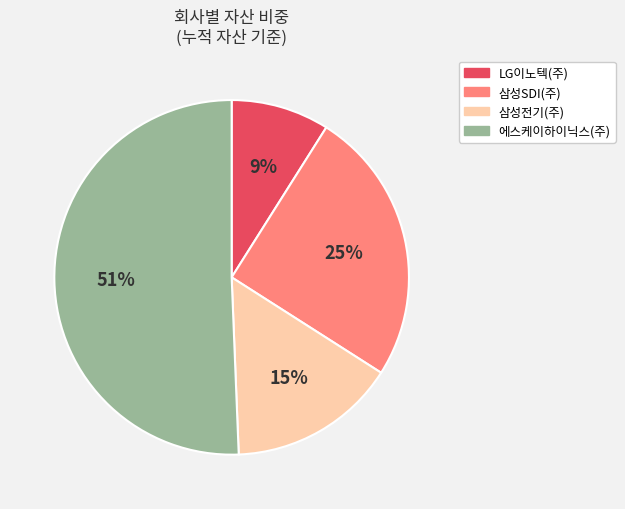

Rank the categories by value from highest to lowest.

에스케이하이닉스(주), 삼성SDI(주), 삼성전기(주), LG이노텍(주)